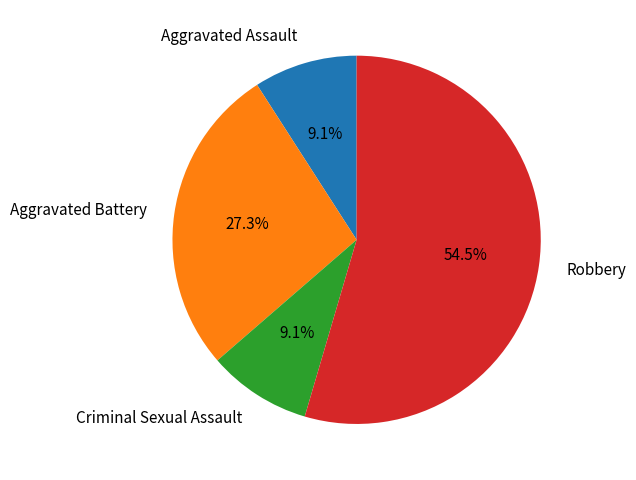

Which has a higher value, Criminal Sexual Assault or Aggravated Battery?

Aggravated Battery